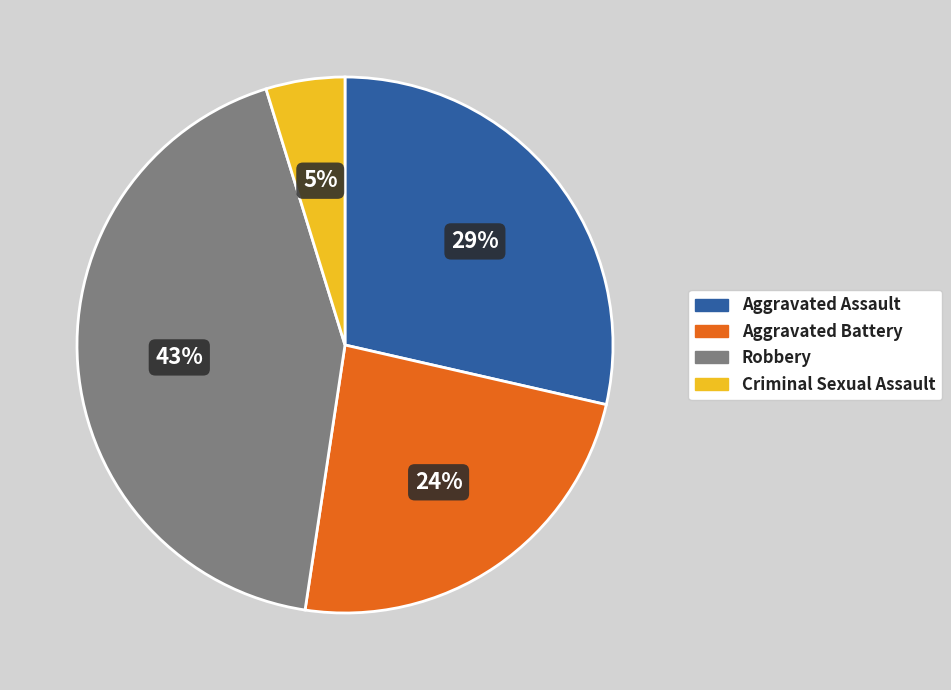

How many slices are in this pie chart?

4